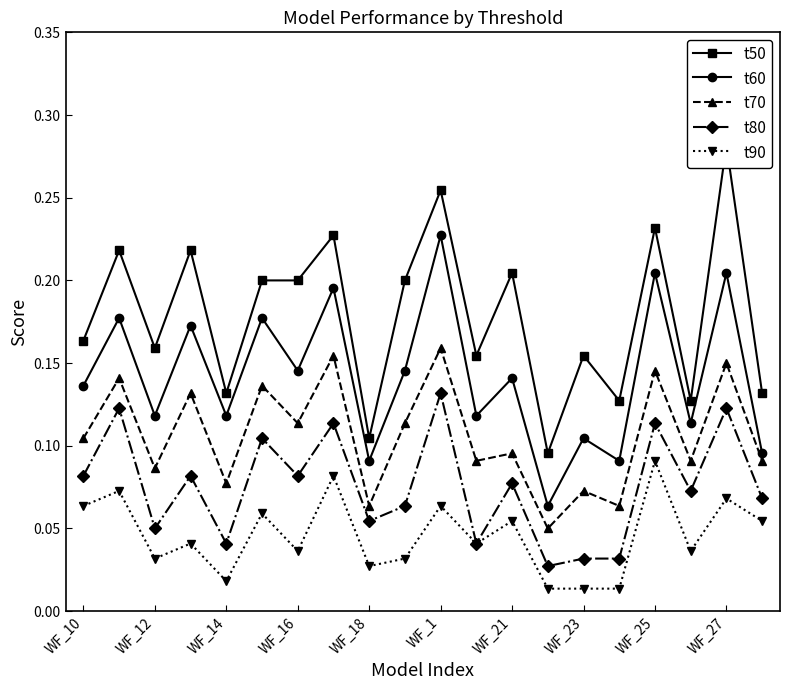

True or false: t60 has more than 1 points higher than both neighbors.

True